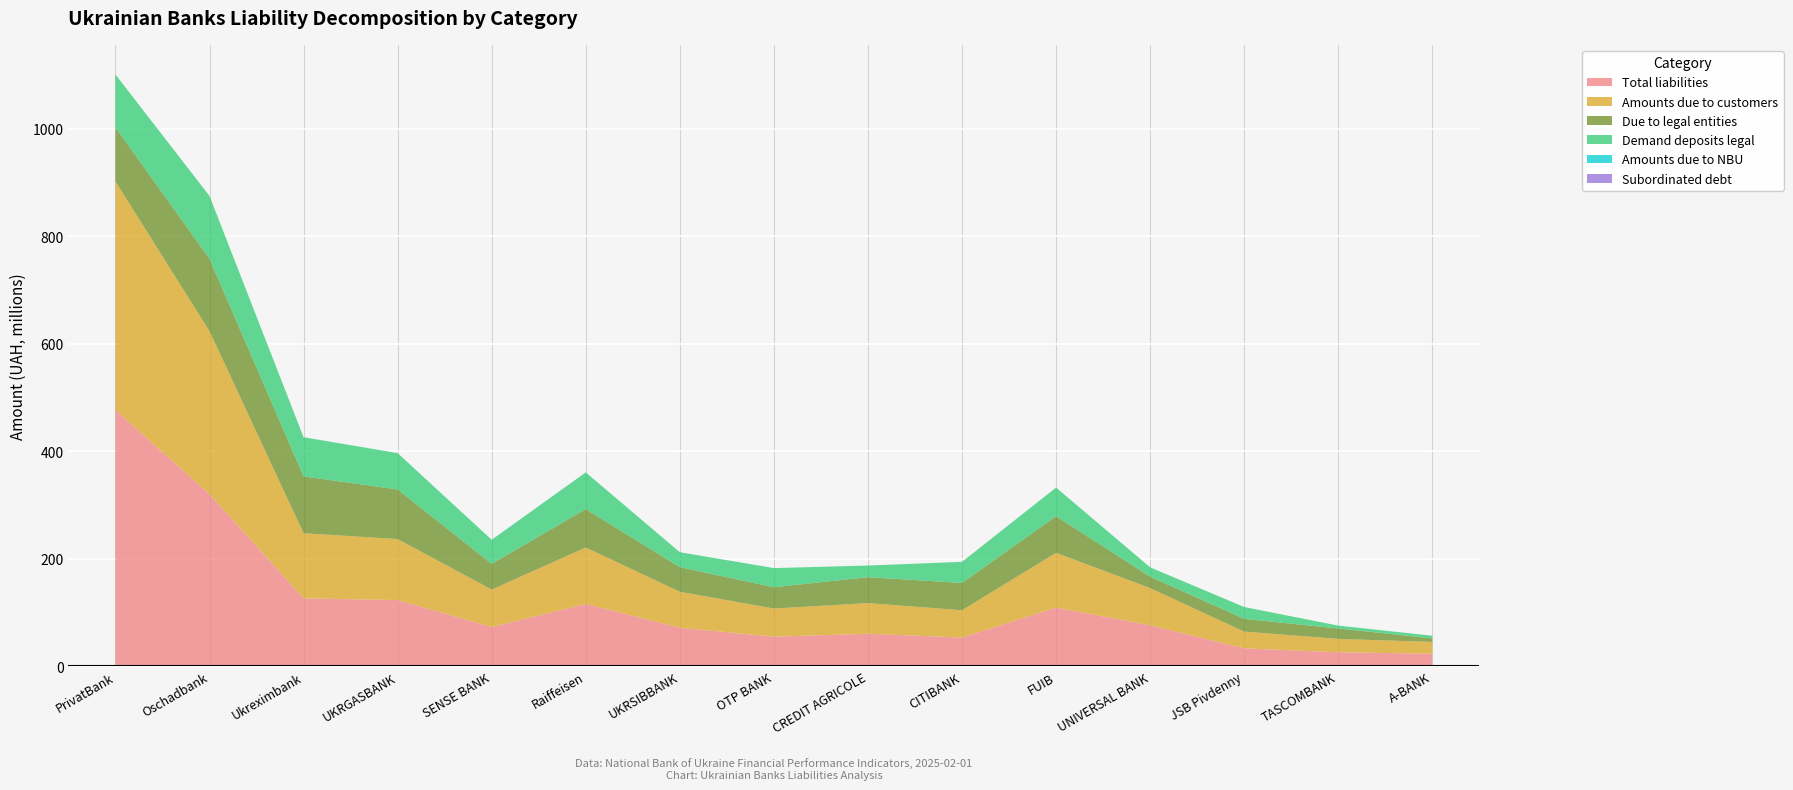

Reading right to left, transcribe all the data shown in this chart.

Total liabilities: 23152965.7	25828625.8	33117146.4	76021149.9	108964877.2	53222560.8	60297548.9	54858866.6	71543762.8	115695216.3	72783382.3	122933266.2	126133226.8	319853937.7	476212655.1
Amounts due to NBU: 0.0	0.0	0.0	0.0	0.0	0.0	0.0	0.0	0.0	0.0	0.0	0.0	0.0	0.0	0.0
Amounts due to customers: 21996758.2	24900026.8	31259581.1	69169081.6	101850677.1	50829904.8	57050805.2	52359391.5	66886928.7	105060334.8	69655714.7	113503402.9	121132645.4	303284970.5	425299932.3
Due to legal entities: 6430368.8	19419088.3	23657731.9	21360647.5	68047886.2	50829904.8	48200776.3	39615790.7	45744270.1	71393161.5	47933658.1	92311127.4	105736120.5	134600664.5	100774523.6
Demand deposits legal: 5027052.9	5286607.9	22003455.6	17310667.3	53311088.1	39141159.1	21646101.9	35571661.1	27810091.6	68270145.3	44703048.8	67558639.1	72877728.4	116819943.3	98319512.1
Subordinated debt: 0.0	0.0	0.0	0.0	0.0	0.0	0.0	0.0	0.0	0.0	0.0	0.0	0.0	0.0	0.0